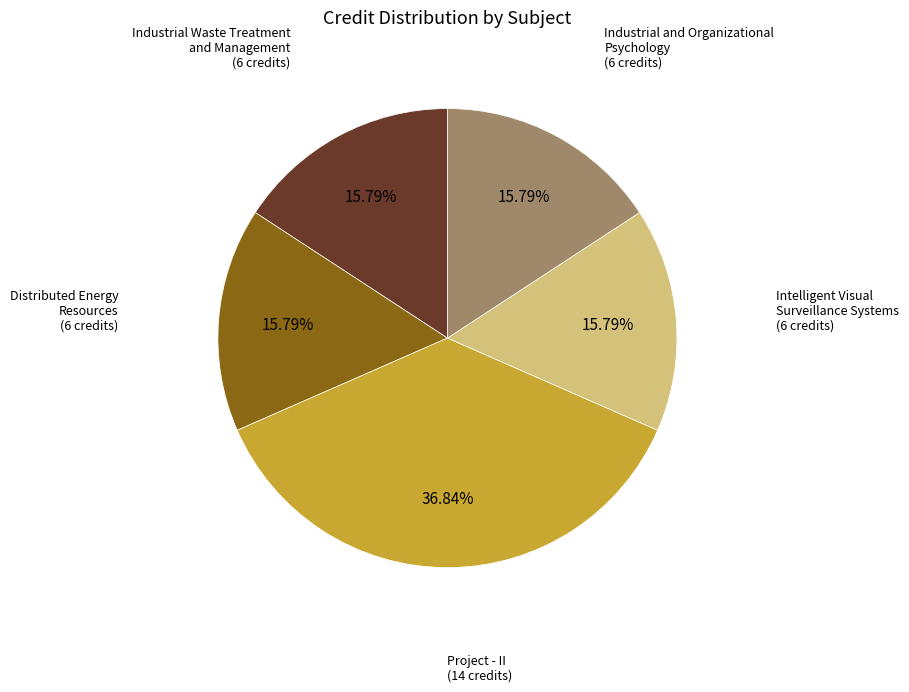

Is there a majority slice in this chart?

No